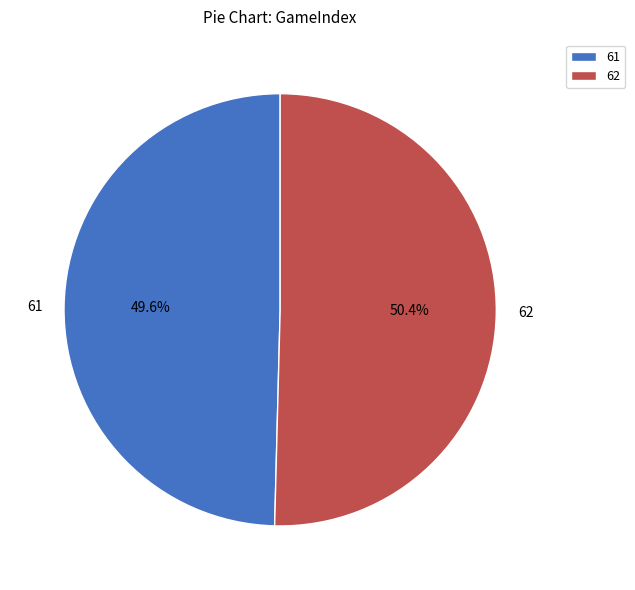

Count the number of slices in the pie.

2